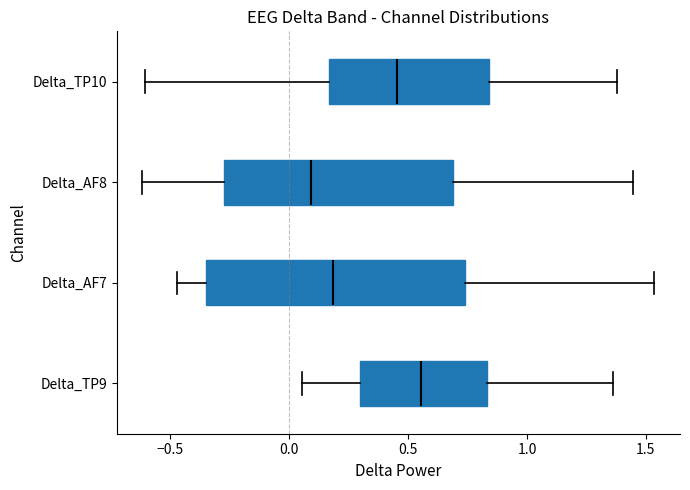

Which box has the furthest to the left median line?

Delta_AF8